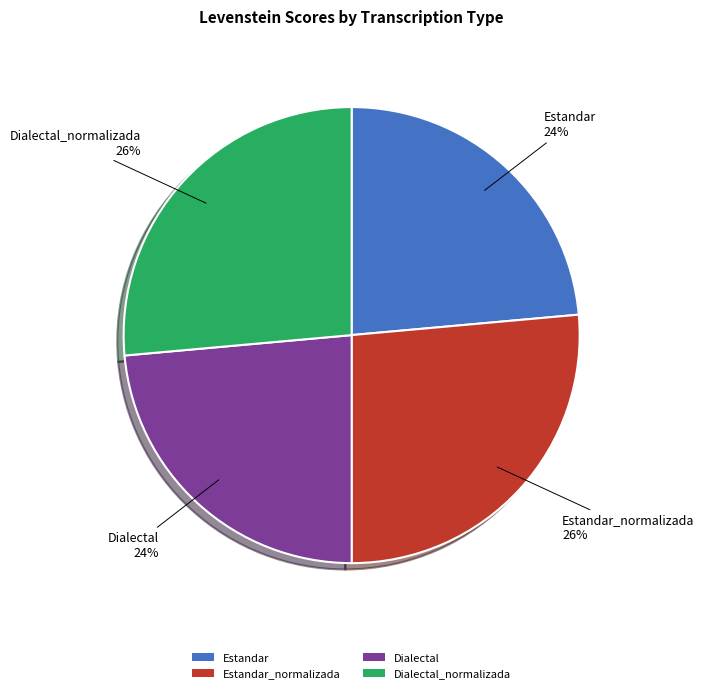

To the nearest percent, what portion does Dialectal represent?

24%